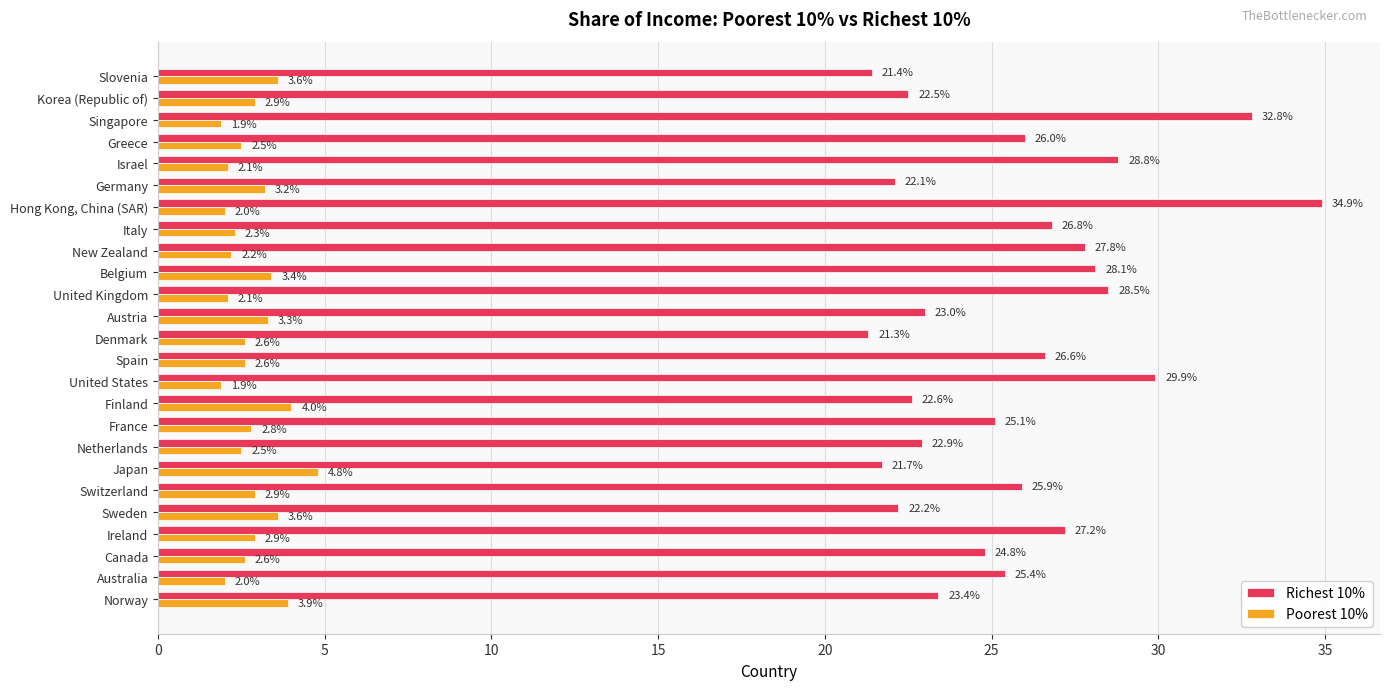

List the series in order of their overall mean, lowest first.

Poorest 10%, Richest 10%